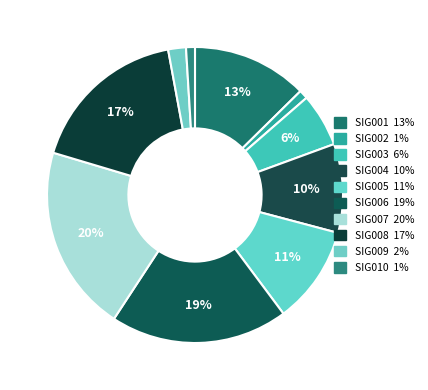

What is the largest slice in the pie chart?

SIG007